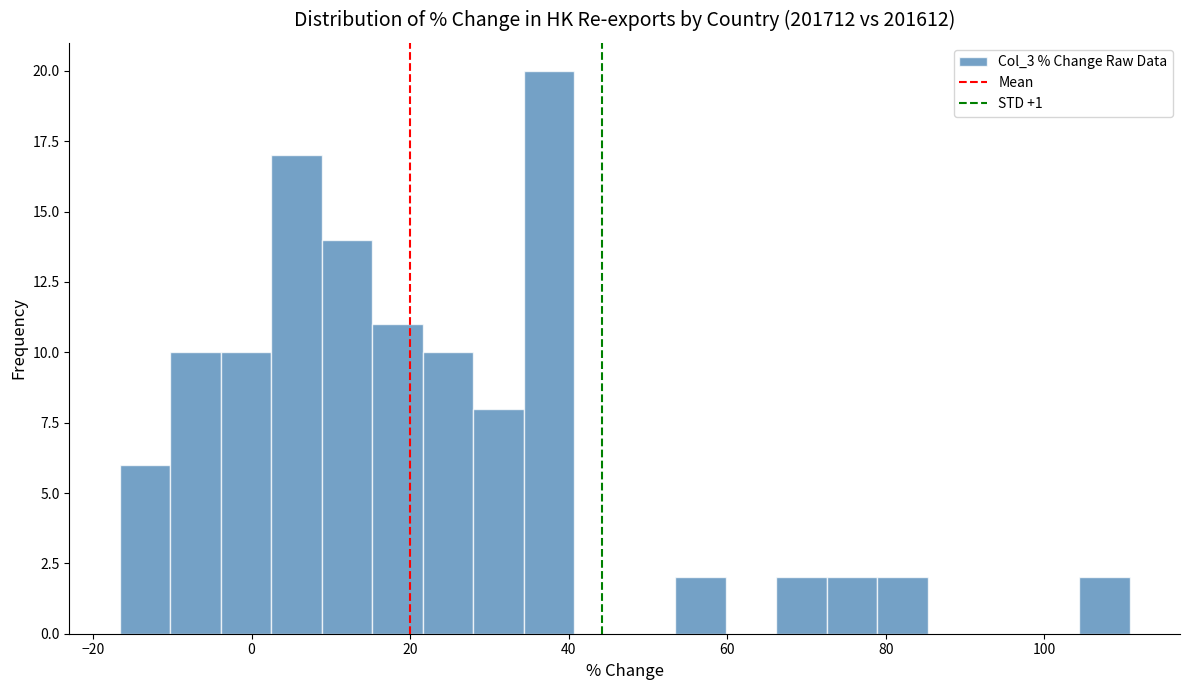

Around what value on the x-axis is the tallest bar? Give the approximate position of its centre, as read against the axis.

38